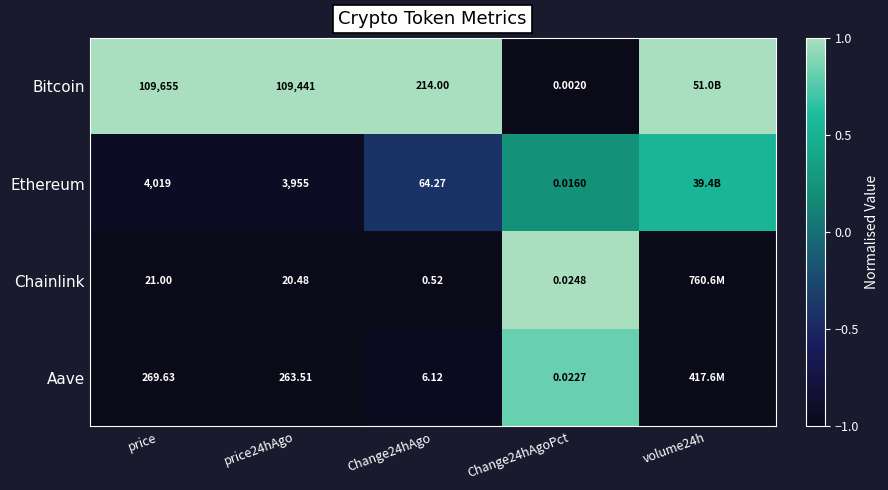

The Bitcoin series shows 0.3 at Change24hAgo. True or false?

False